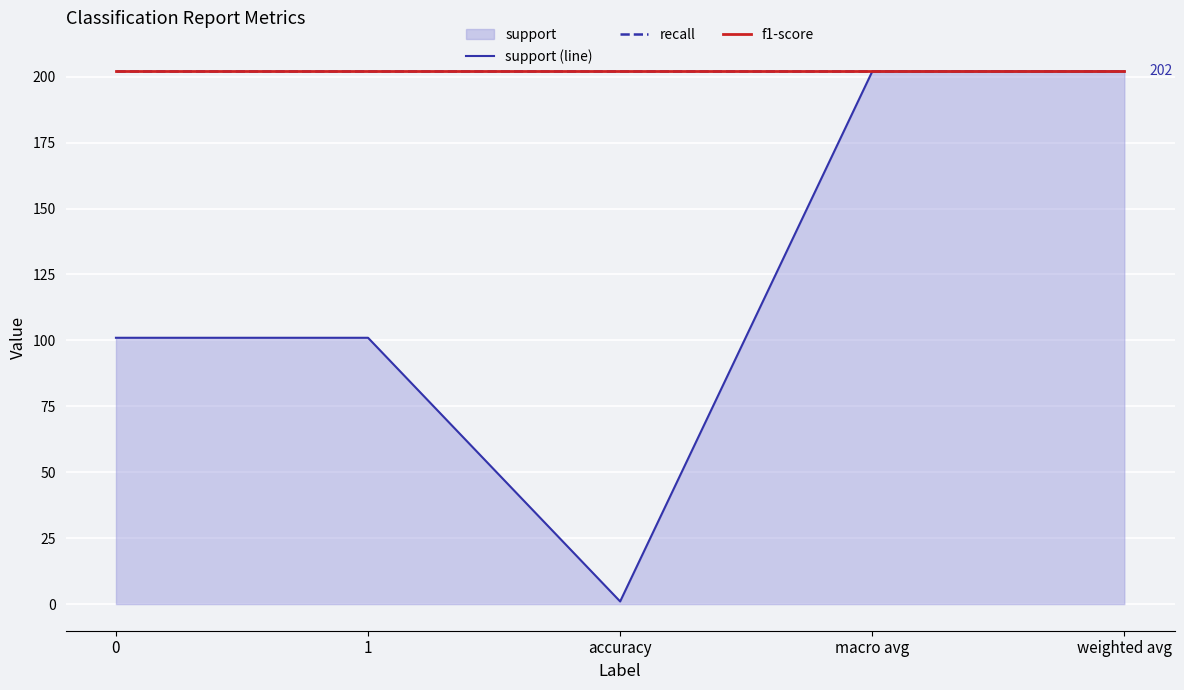

What is the label of the 4th point from the left?

macro avg